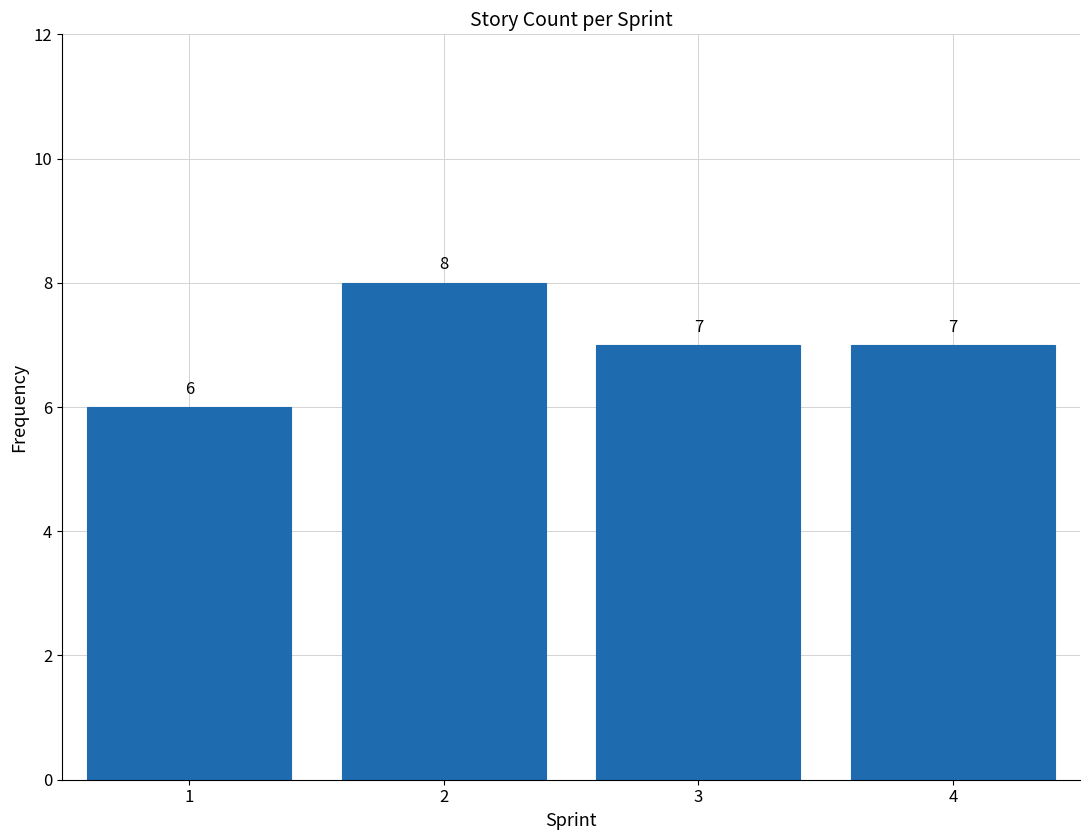

Reading left to right, transcribe all the data shown in this chart.

6	8	7	7